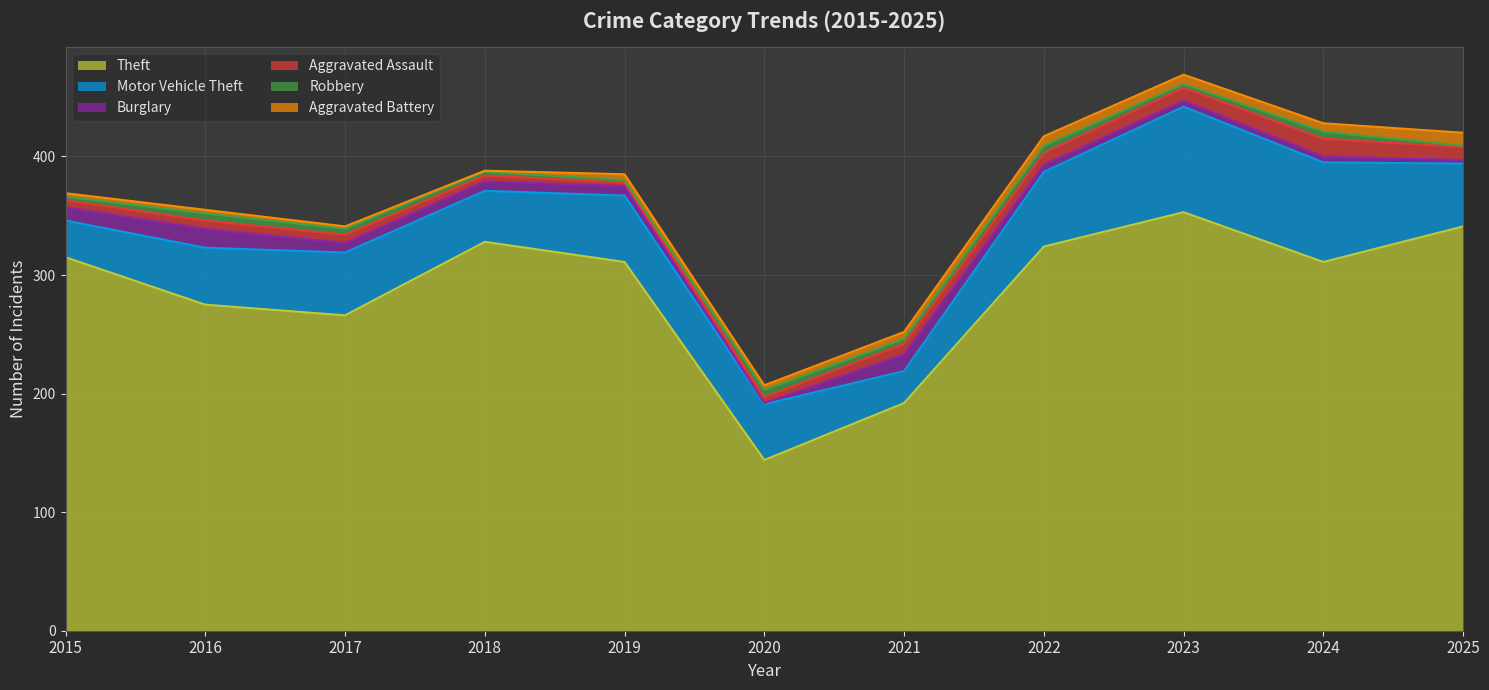

The Theft series shows 328 at 2018. True or false?

True